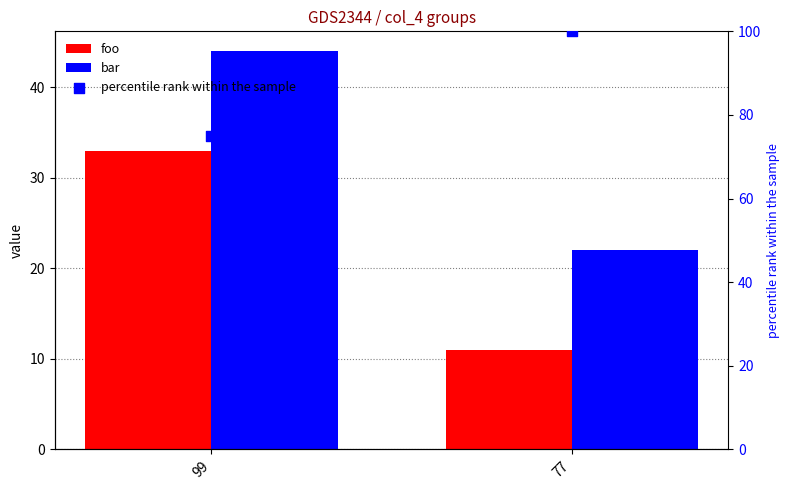

Which series reaches the minimum Y coordinate?

foo